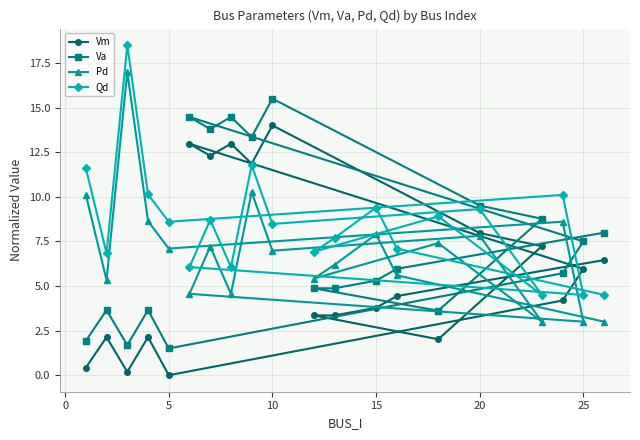

The value of Va at 25 is 7.5. True or false?

True